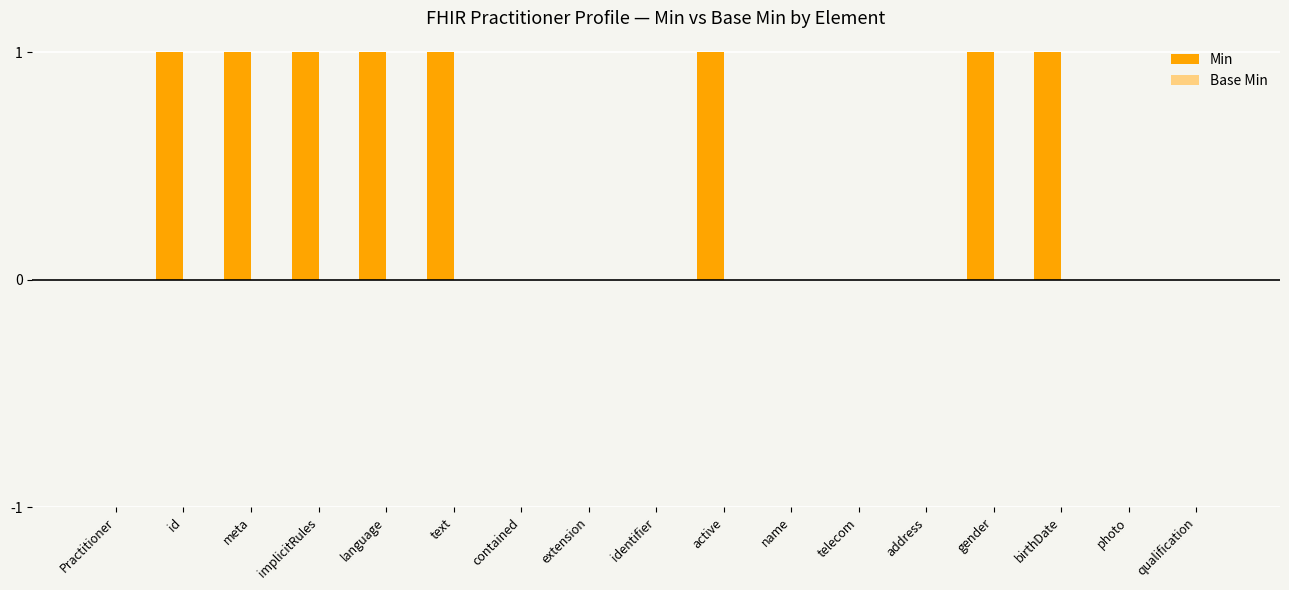

What is the sum of all values?

8